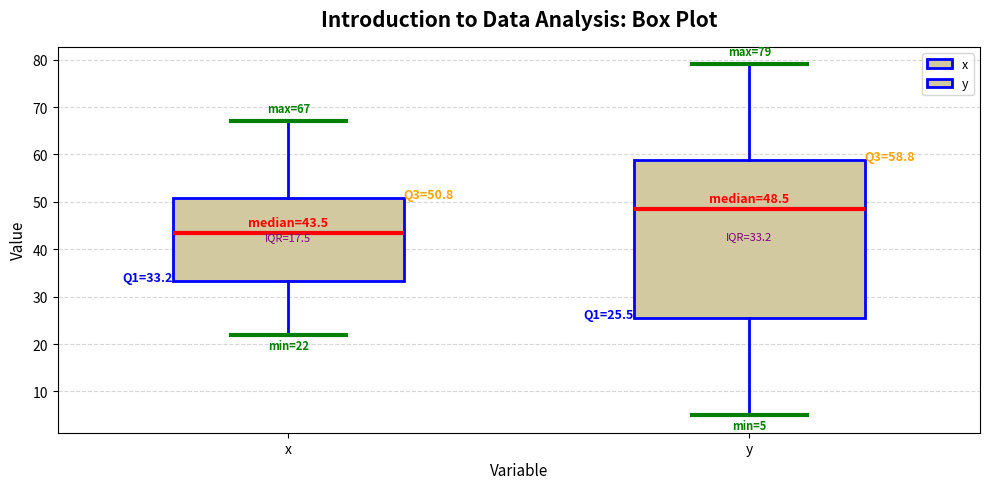

Which box has the highest median line?

y